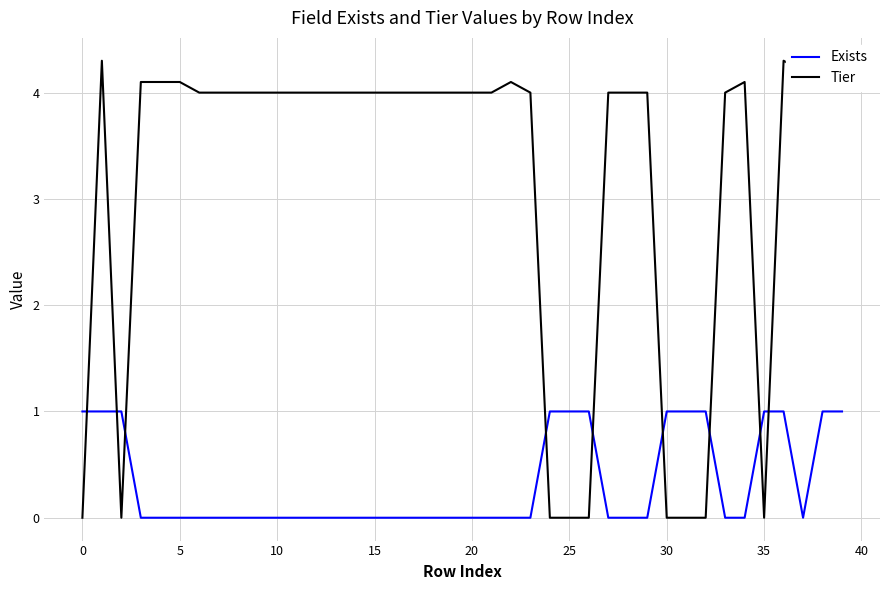

True or false: Exists has a value of 0 at 15.

True